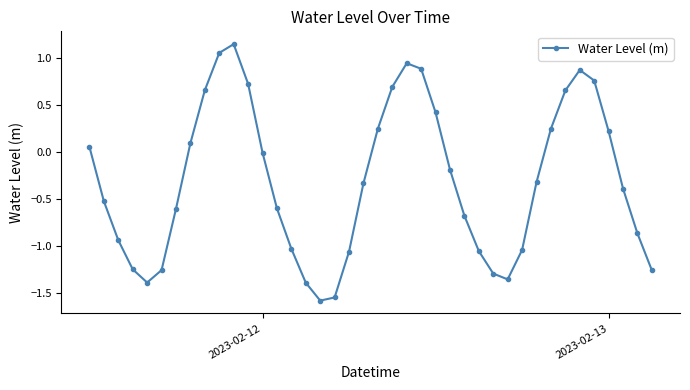

How many points are lower than both their immediate neighbors (excluding endpoints)?

3